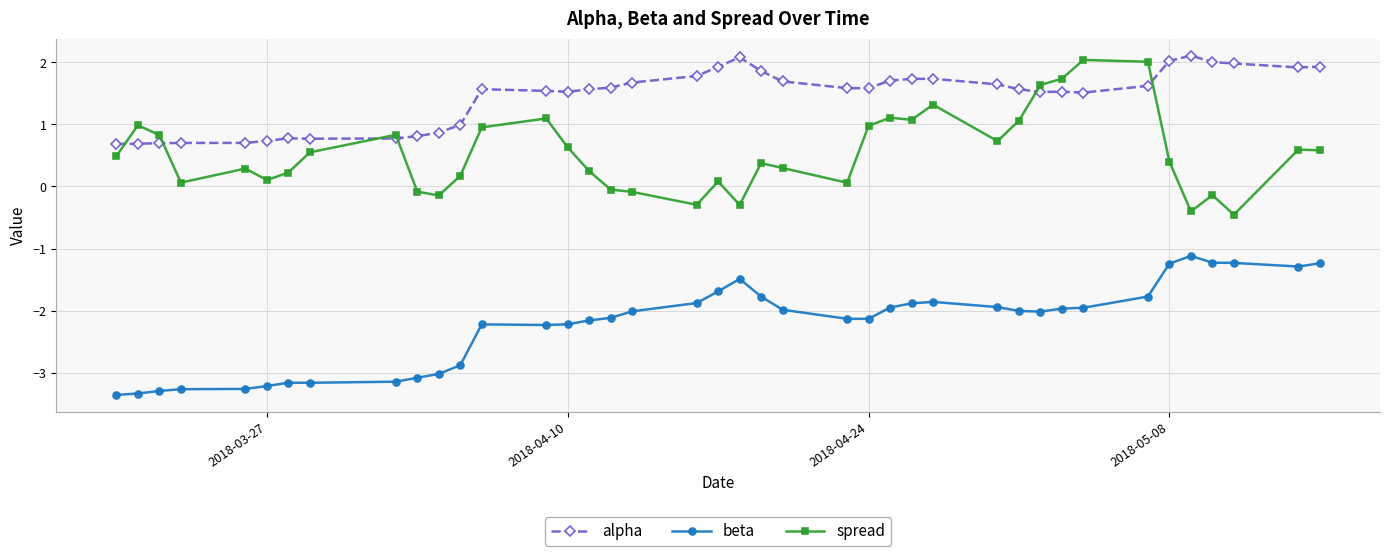

True or false: beta and alpha intersect in this chart.

False